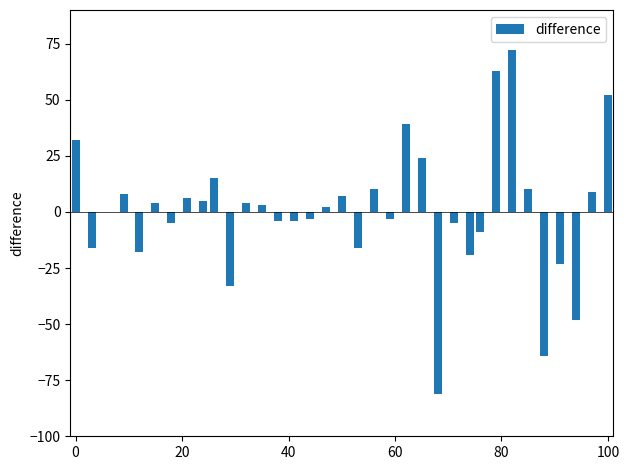

What is the sum of all values?

14